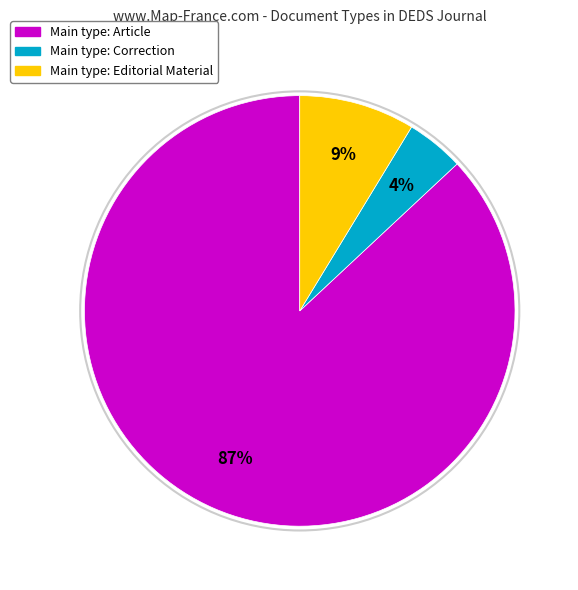

Is there any slice that represents more than half of the pie?

Yes